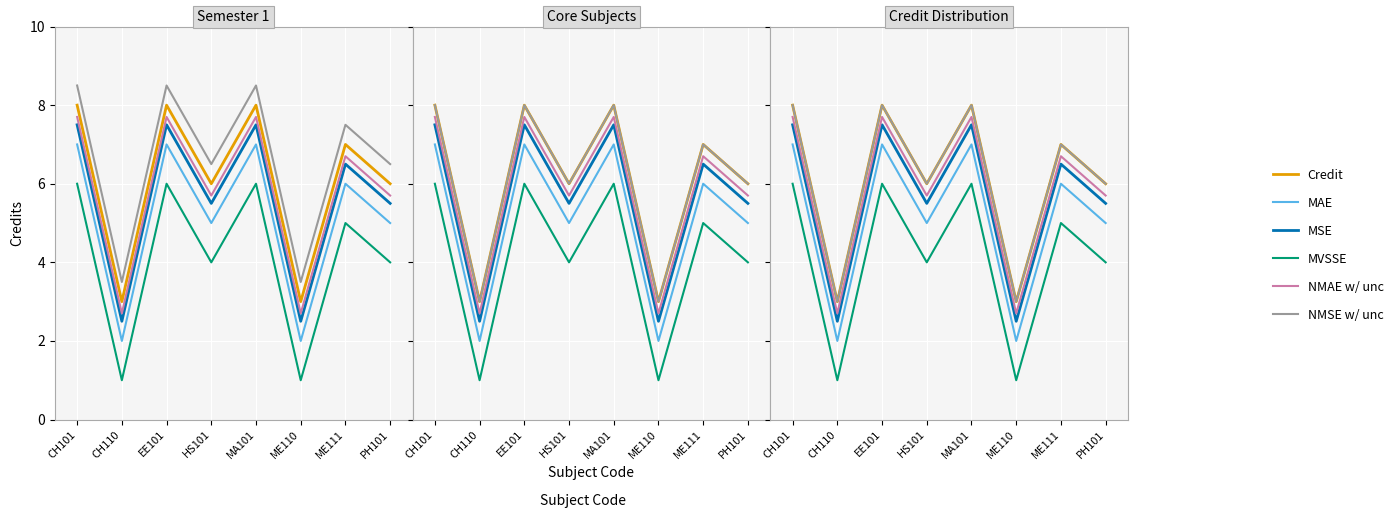

What is the label of the 7th point from the right?

CH110